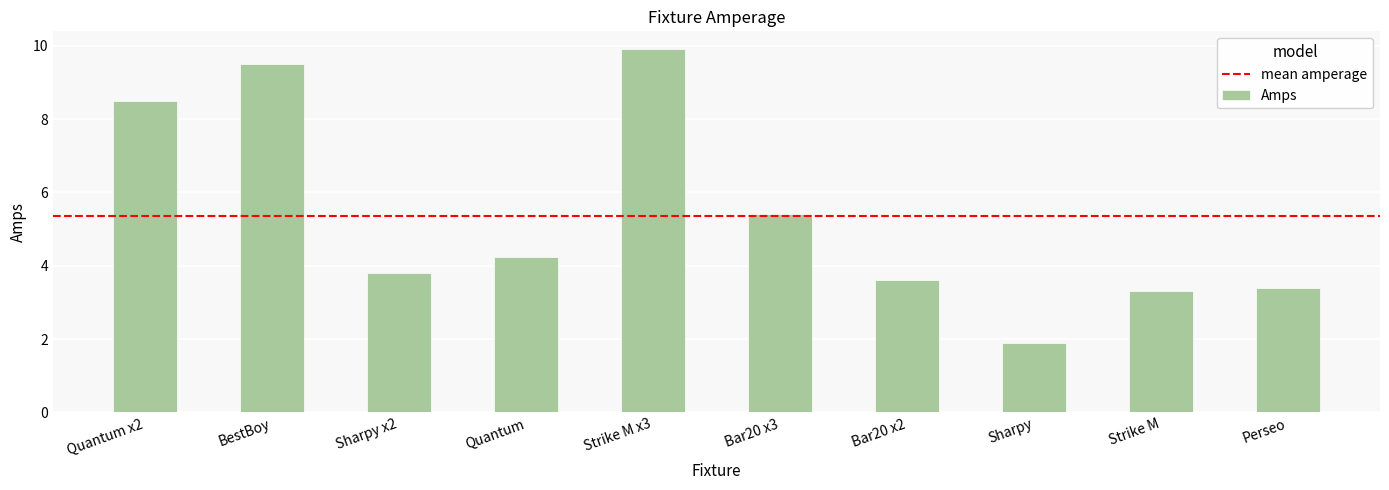

How many bars are there in total?

10